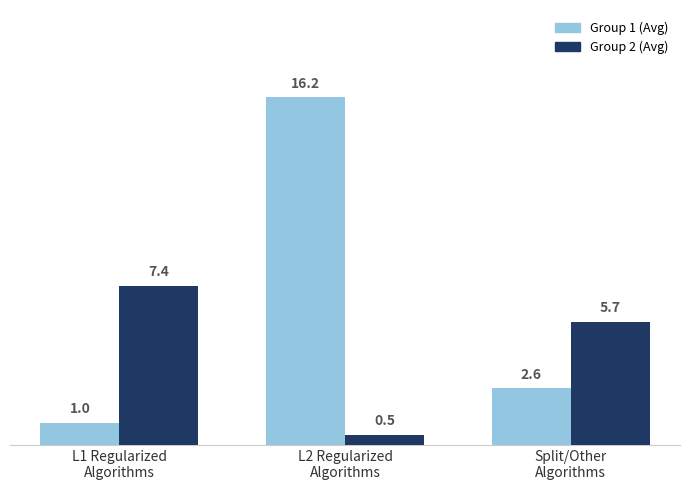

At L1 Regularized
Algorithms, list the series in order from largest to smallest.

Group 2 (Avg), Group 1 (Avg)